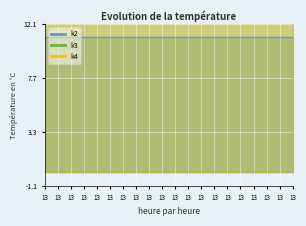

Reading left to right, extract all data points from this chart.

k2: 13=11	13=11	13=11	13=11	13=11	13=11	13=11	13=11	13=11	13=11	13=11	13=11	13=11	13=11	13=11	13=11	13=11	13=11	13=11	13=11
k3: 13=13	13=13	13=13	13=13	13=13	13=13	13=13	13=13	13=13	13=13	13=13	13=13	13=13	13=13	13=13	13=13	13=13	13=13	13=13	13=13
k4: 13=14	13=14	13=14	13=14	13=14	13=14	13=14	13=14	13=14	13=14	13=14	13=14	13=14	13=14	13=14	13=14	13=14	13=14	13=14	13=14